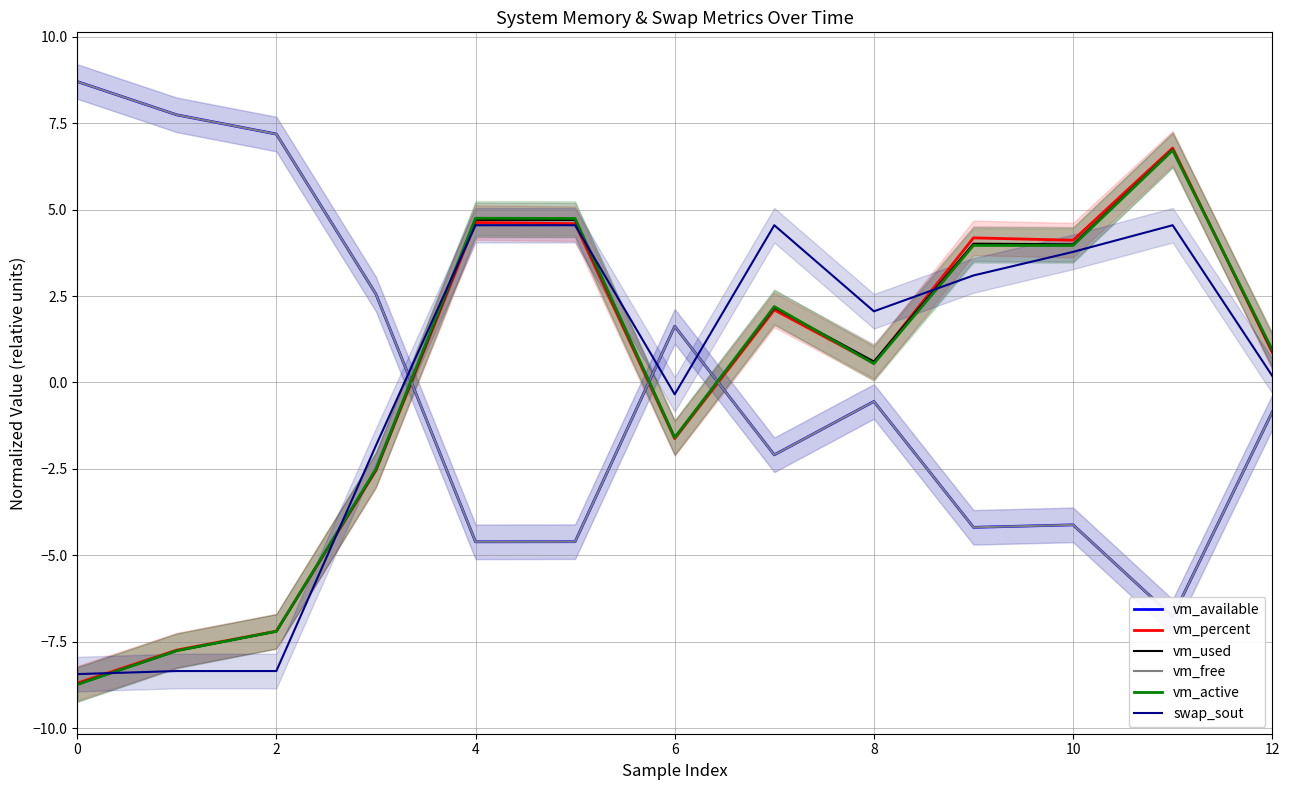

What is the minimum value for swap_sout?

-8.4